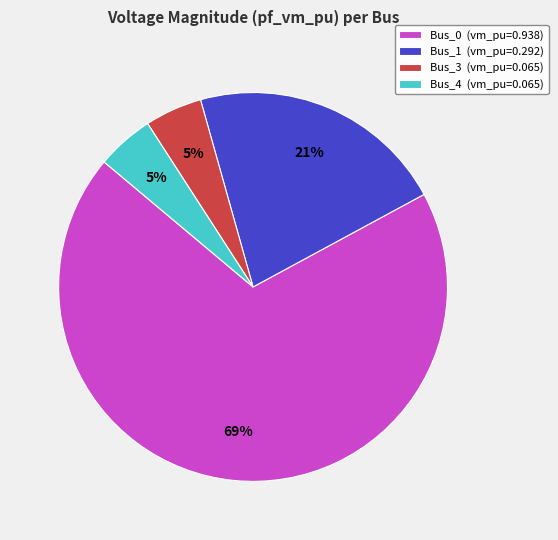

What is the largest slice in the pie chart?

Bus_0 (vm_pu=0.938)